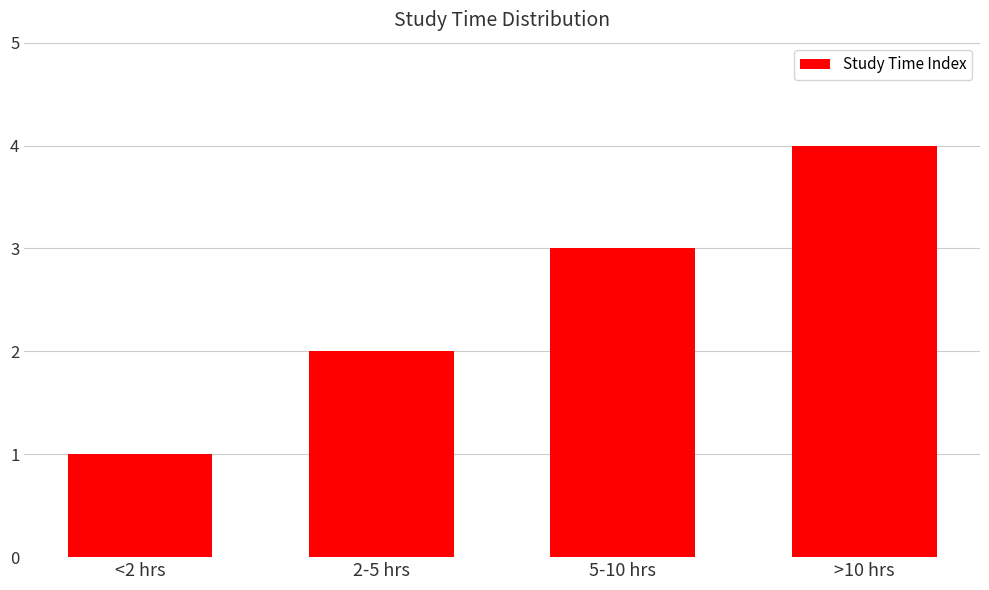

Approximately how many times larger is the value at <2 hrs compared to 5-10 hrs?

0.3